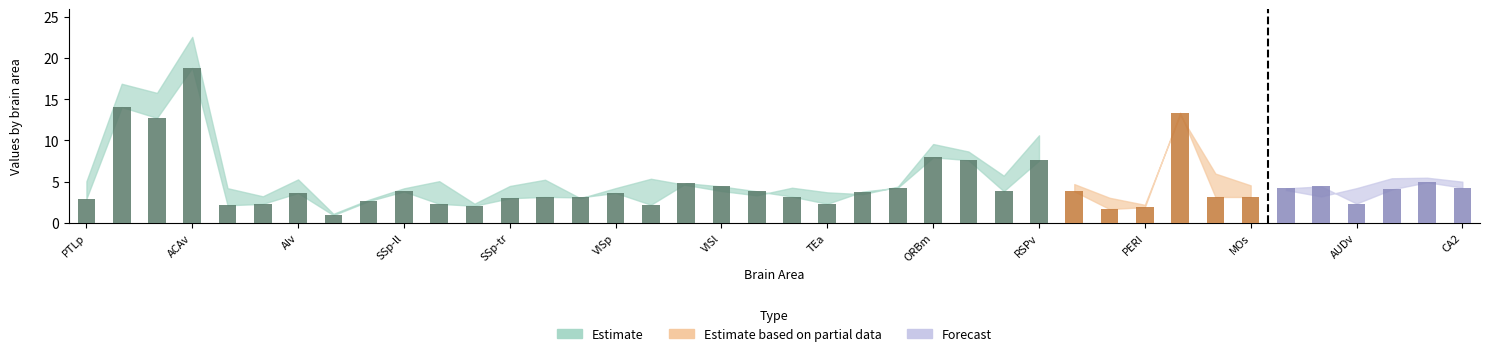

What is the value of the 39th bar from the left?

4.9